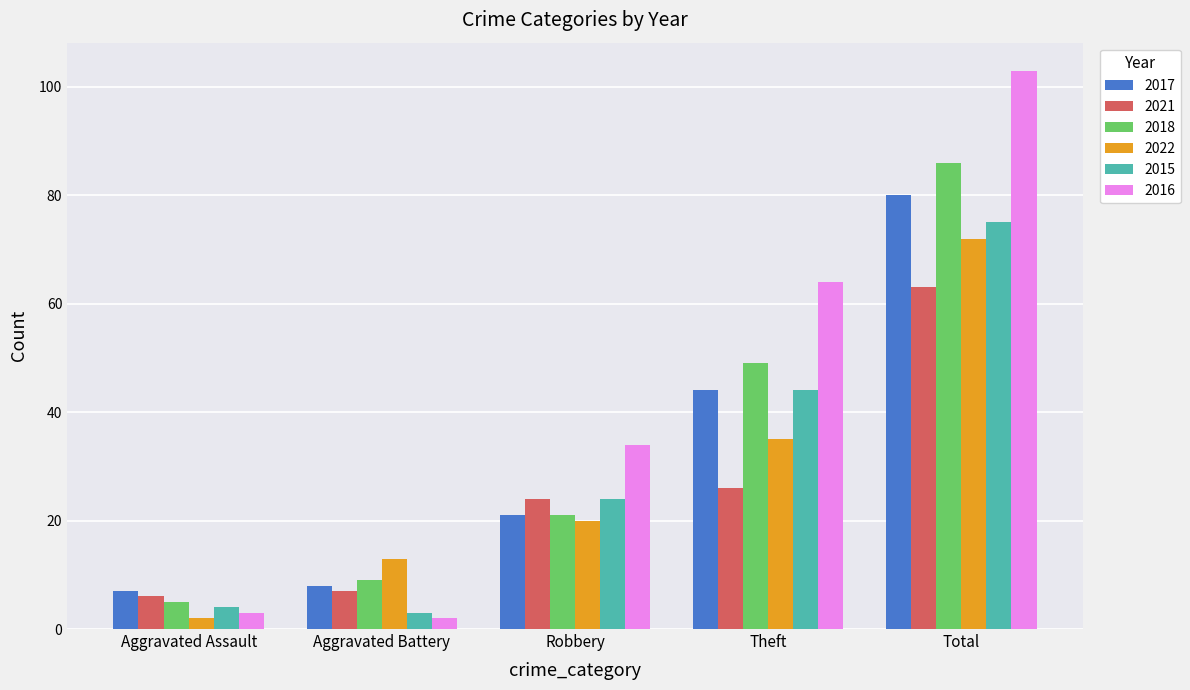

Reading left to right, list all the values displayed in this chart.

2017: 7	8	21	44	80
2021: 6	7	24	26	63
2018: 5	9	21	49	86
2022: 2	13	20	35	72
2015: 4	3	24	44	75
2016: 3	2	34	64	103